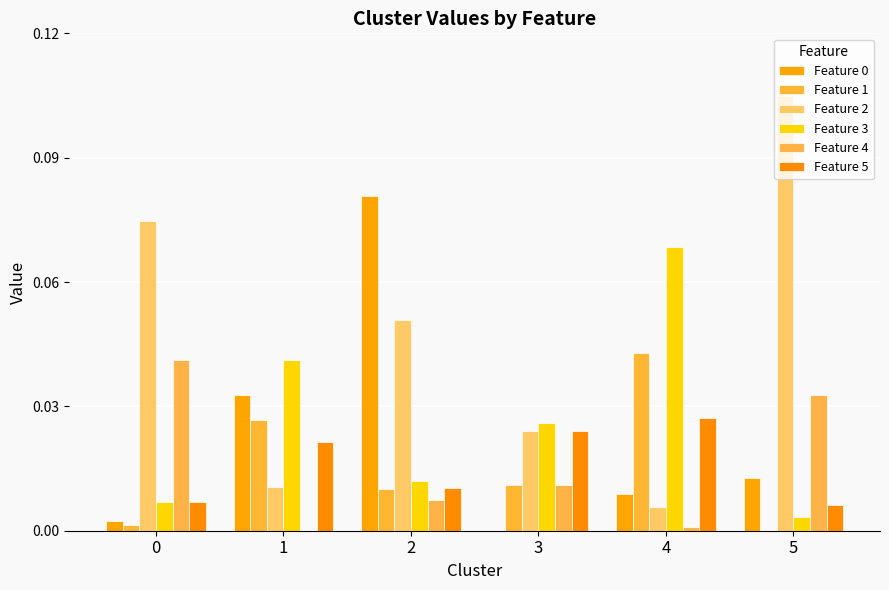

Which label corresponds to the smallest value in the chart?

3